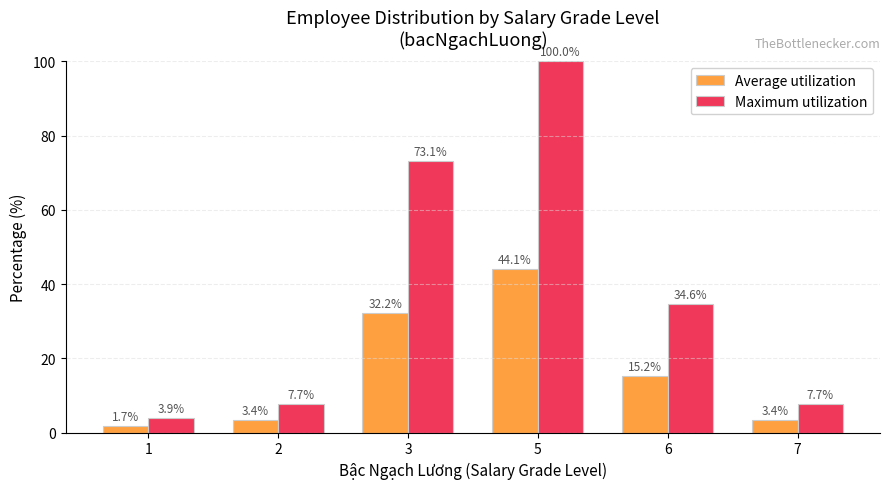

What is the maximum value for Average utilization?

44.1